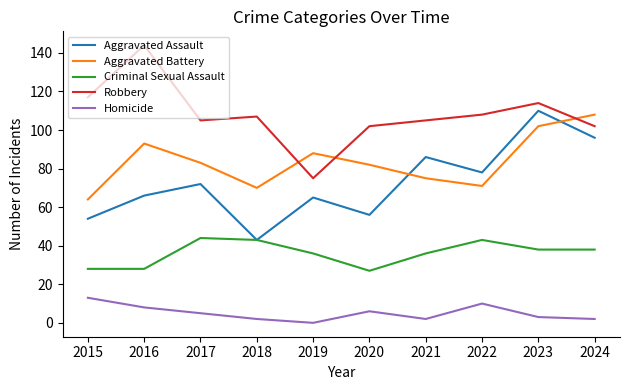

How many values in Homicide are above zero?

9